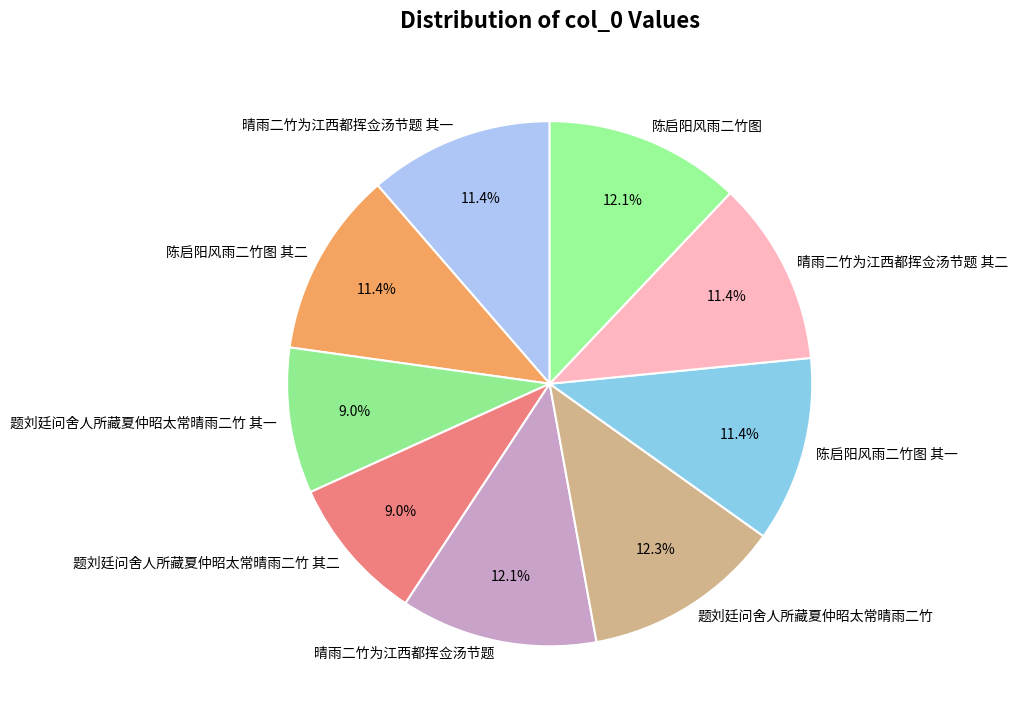

Does 晴雨二竹为江西都挥佥汤节题 其一 account for over 50% of the chart?

No